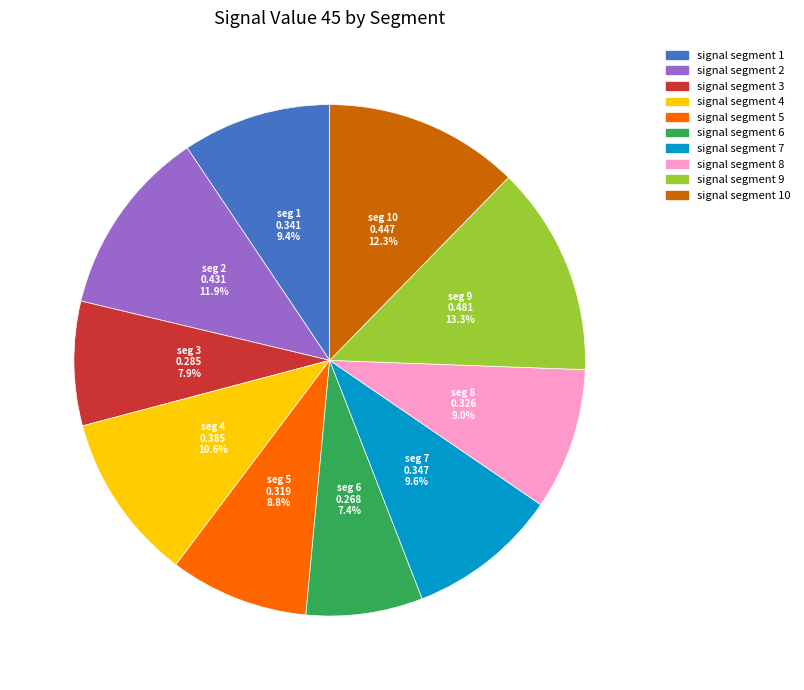

Which slice is the largest?

signal segment 9